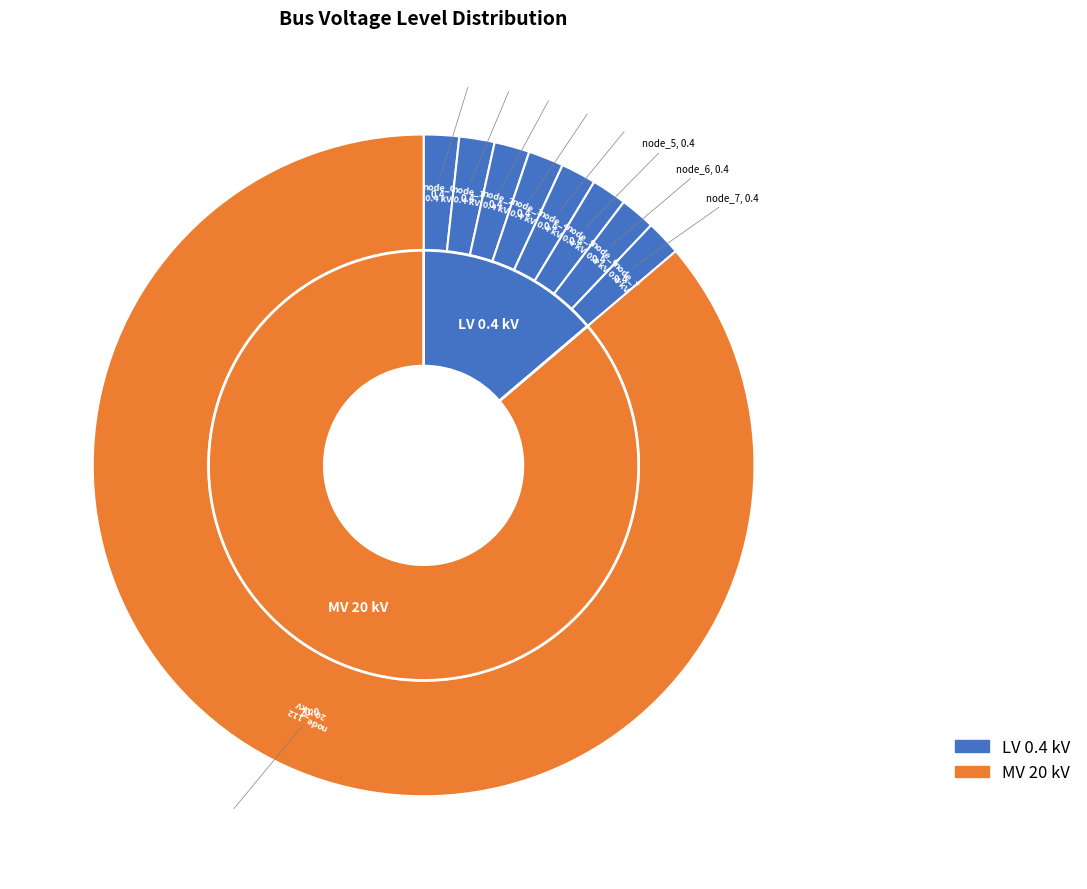

To the nearest percent, what is the combined percentage of bus_LV_3784-2_0_2_node_1 and bus_LV_3784-2_0_2_node_3?

3%